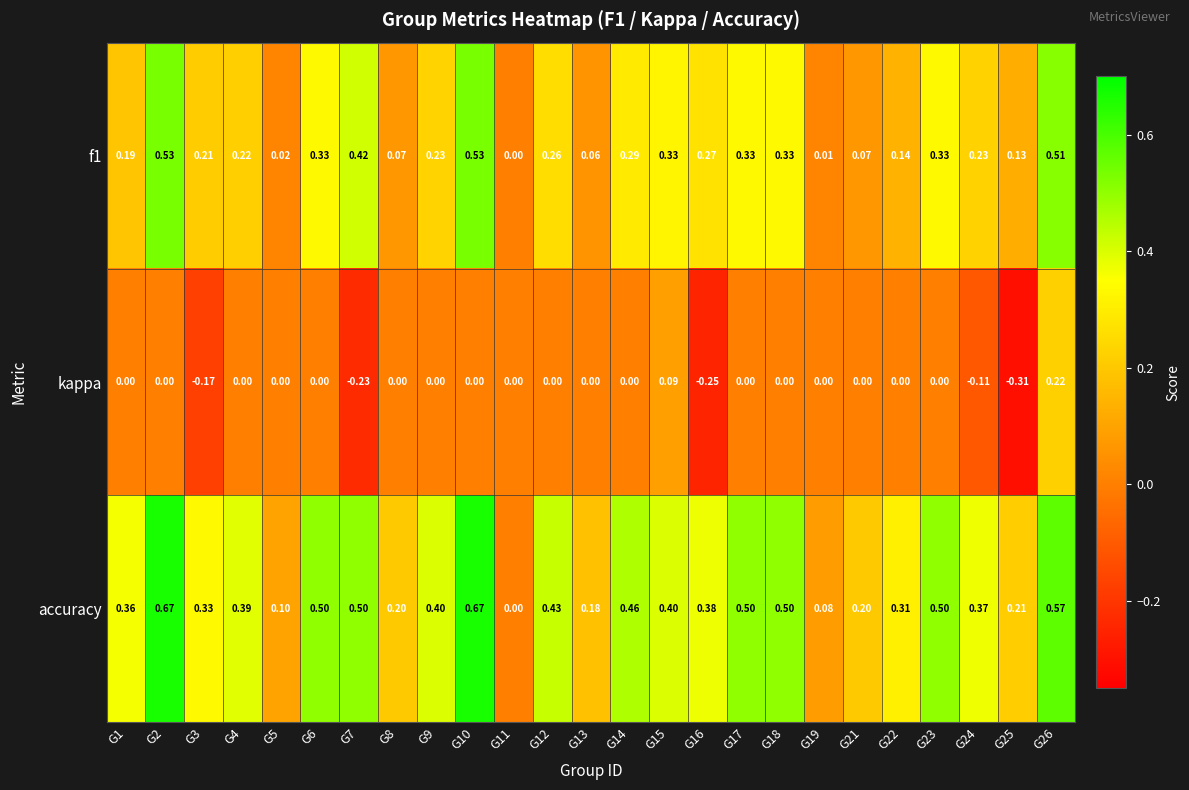

Which series has the largest total across all categories?

accuracy